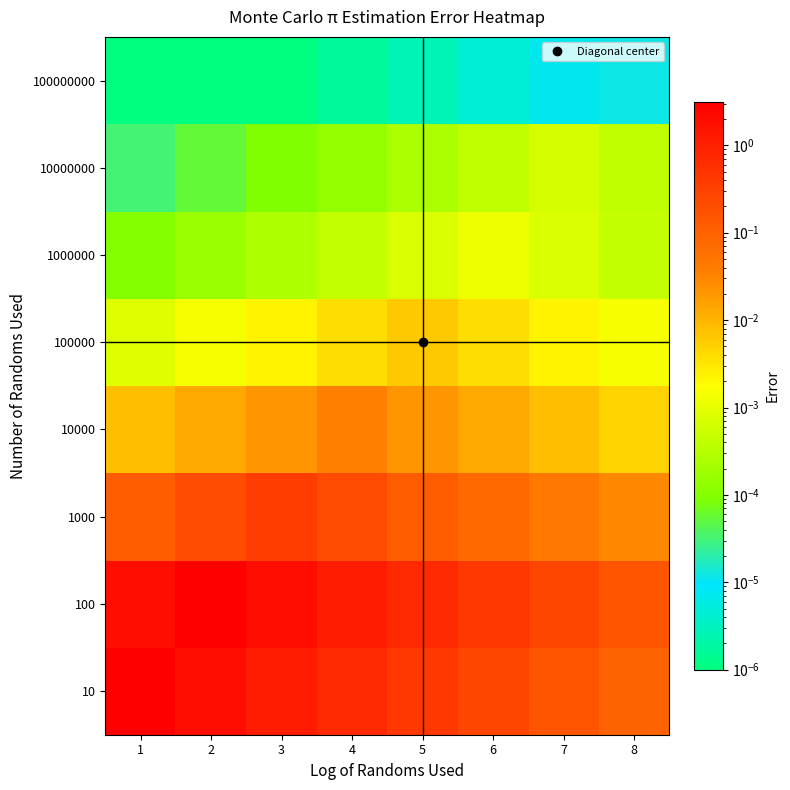

What is the total value across all series at 3?

3.4